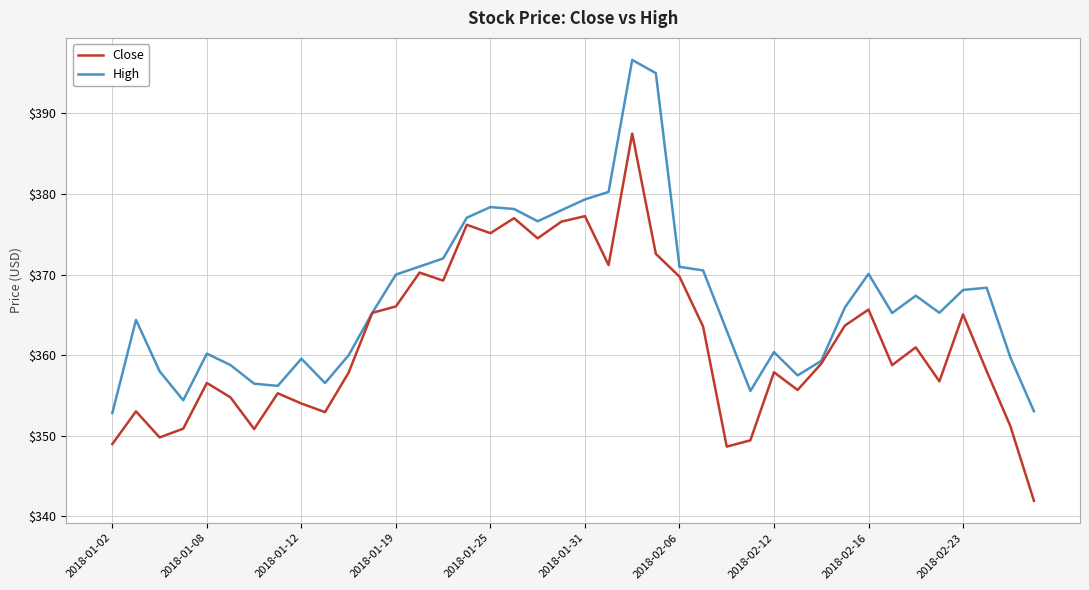

List the series in order of their overall mean, lowest first.

Close, High